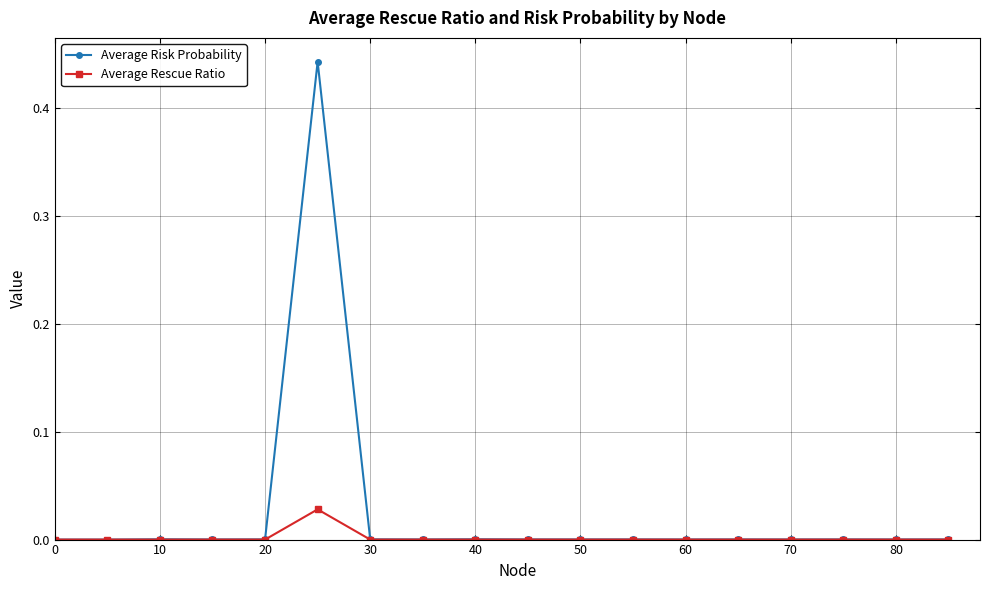

Count the number of data series in this chart.

2